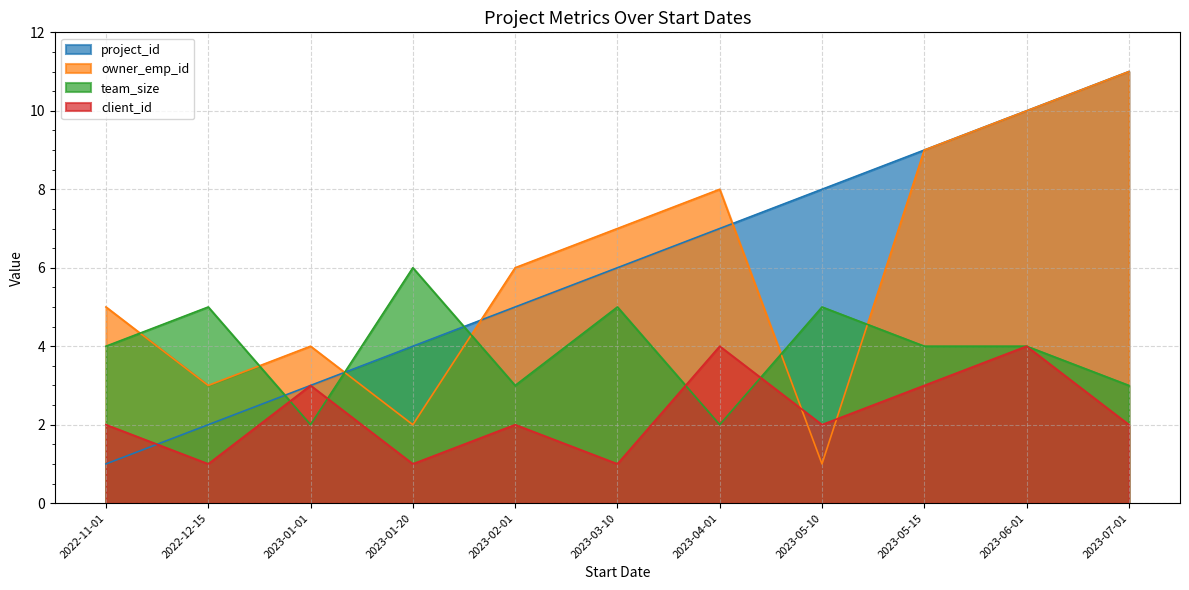

Count the client_id values in the range 1 to 3.

9